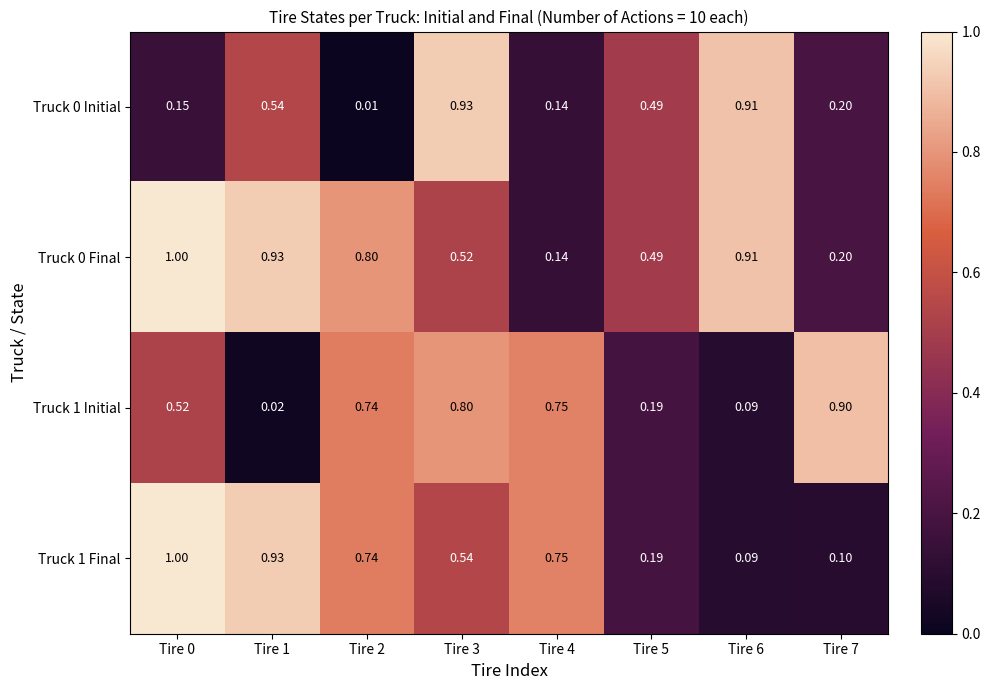

Is the value of Truck 0 Final at Tire 4 greater than the value of Truck 1 Initial at Tire 6?

Yes